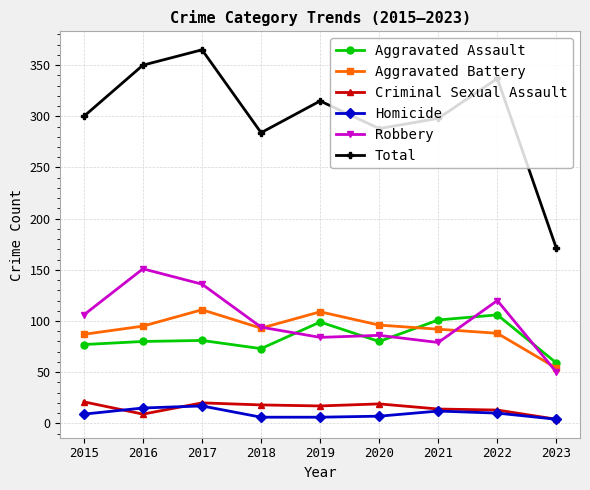

What is the value of the Aggravated Battery point at the 5th from the left?

109